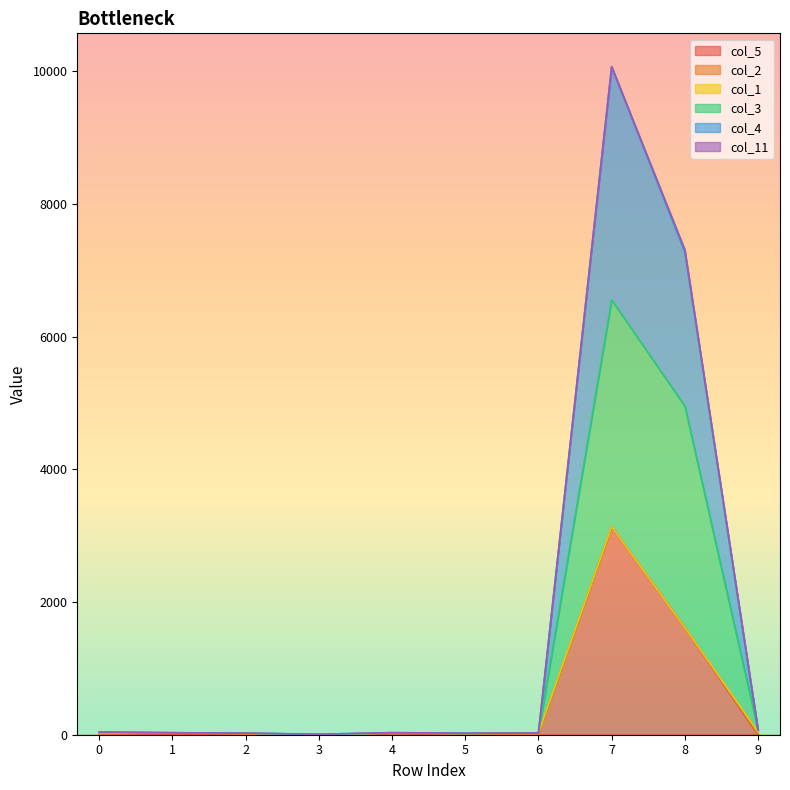

True or false: col_4 and col_5 cross at least once.

False